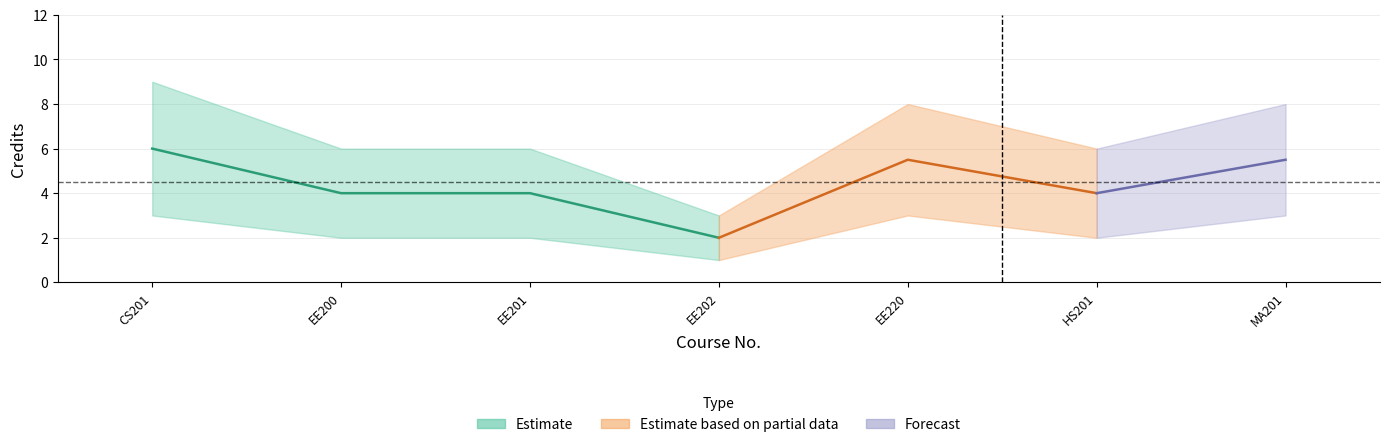

Count the number of categories in the chart.

7